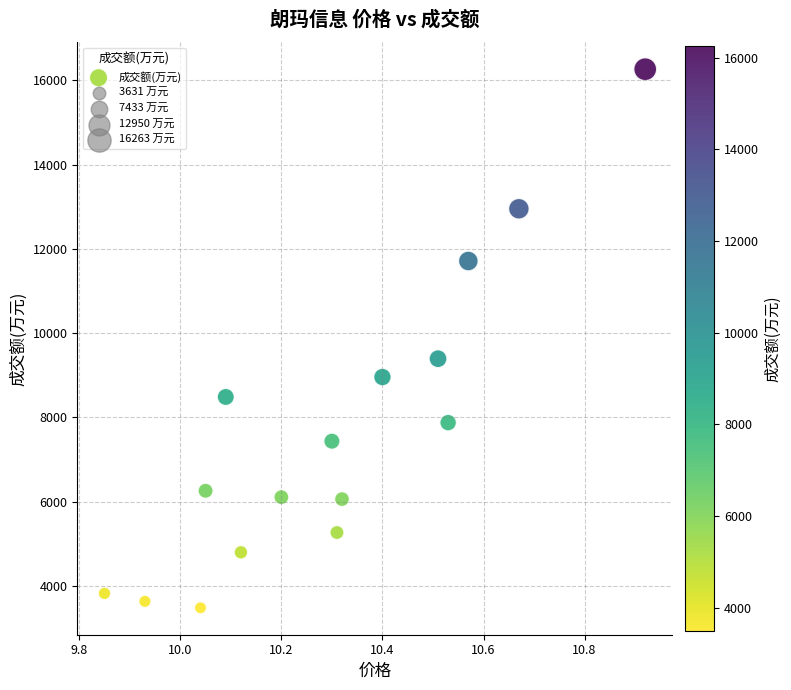

What is the range of Y values (max minus min)?

12785